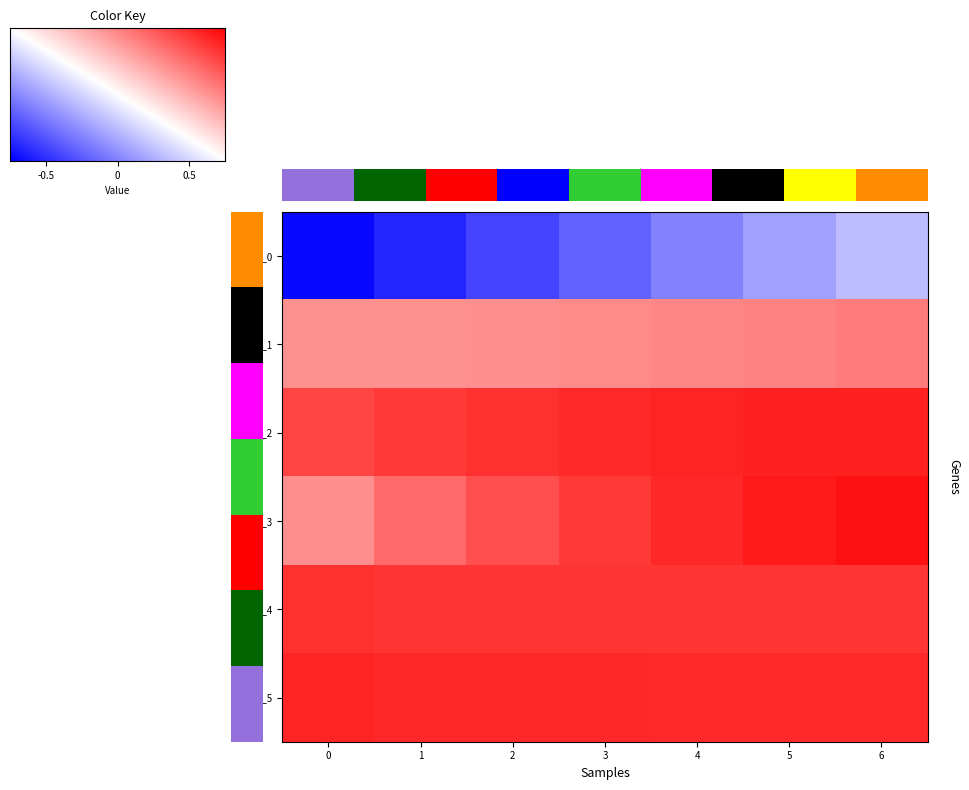

What is the difference between the maximum and minimum values in the row_1 series?

0.2